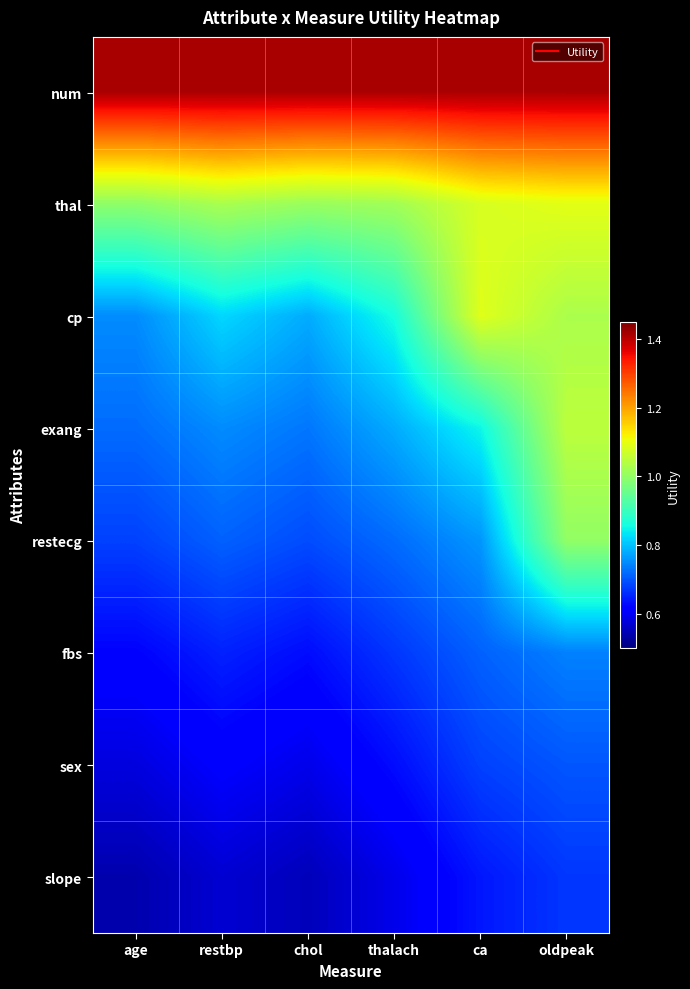

Reading left to right, extract all data points from this chart.

num: age=1.4	restbp=1.4	chol=1.4	thalach=1.4	ca=1.4	oldpeak=1.4
thal: age=1.0	restbp=1.0	chol=1.0	thalach=1.0	ca=1.1	oldpeak=1.1
cp: age=0.8	restbp=0.8	chol=0.8	thalach=0.9	ca=1.1	oldpeak=1.0
exang: age=0.7	restbp=0.8	chol=0.7	thalach=0.8	ca=0.8	oldpeak=1.0
restecg: age=0.7	restbp=0.7	chol=0.7	thalach=0.7	ca=0.8	oldpeak=1.0
fbs: age=0.6	restbp=0.7	chol=0.6	thalach=0.7	ca=0.7	oldpeak=0.7
sex: age=0.6	restbp=0.6	chol=0.6	thalach=0.6	ca=0.7	oldpeak=0.7
slope: age=0.5	restbp=0.6	chol=0.6	thalach=0.6	ca=0.6	oldpeak=0.7